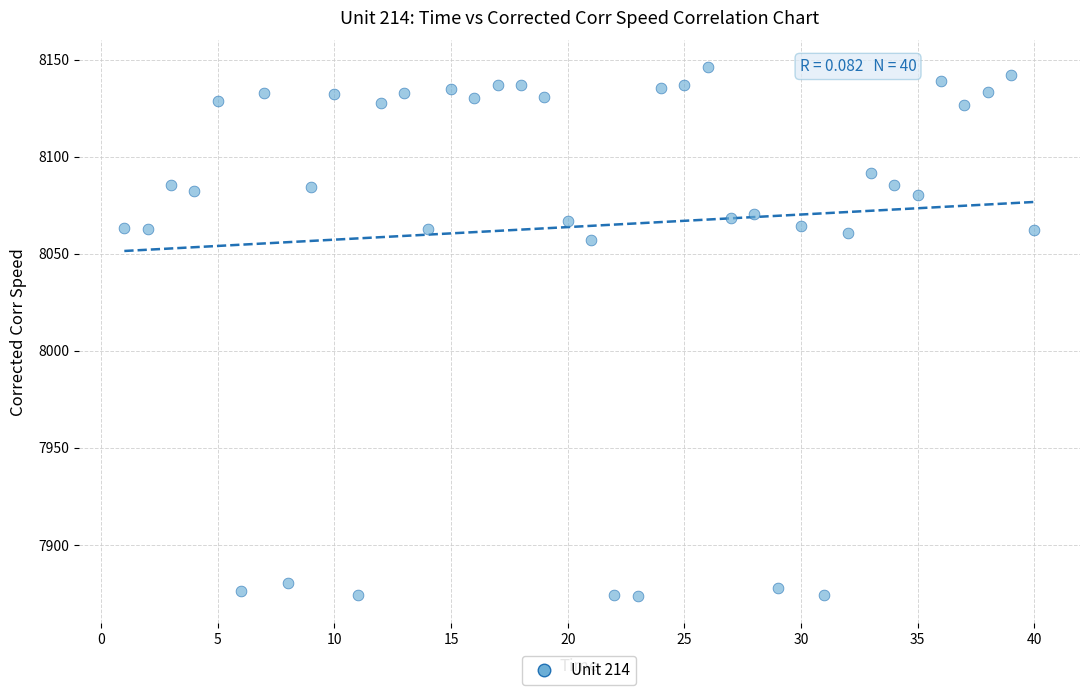

What is the range of Y values (max minus min)?

272.8